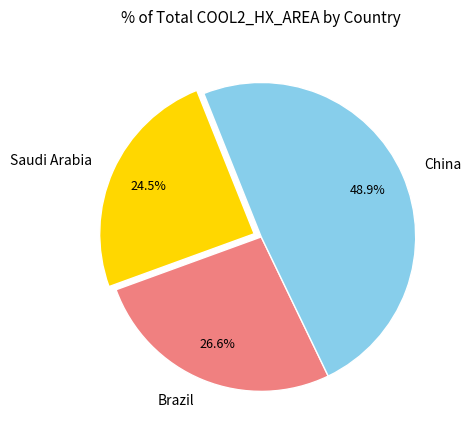

Does any single category account for the majority?

No